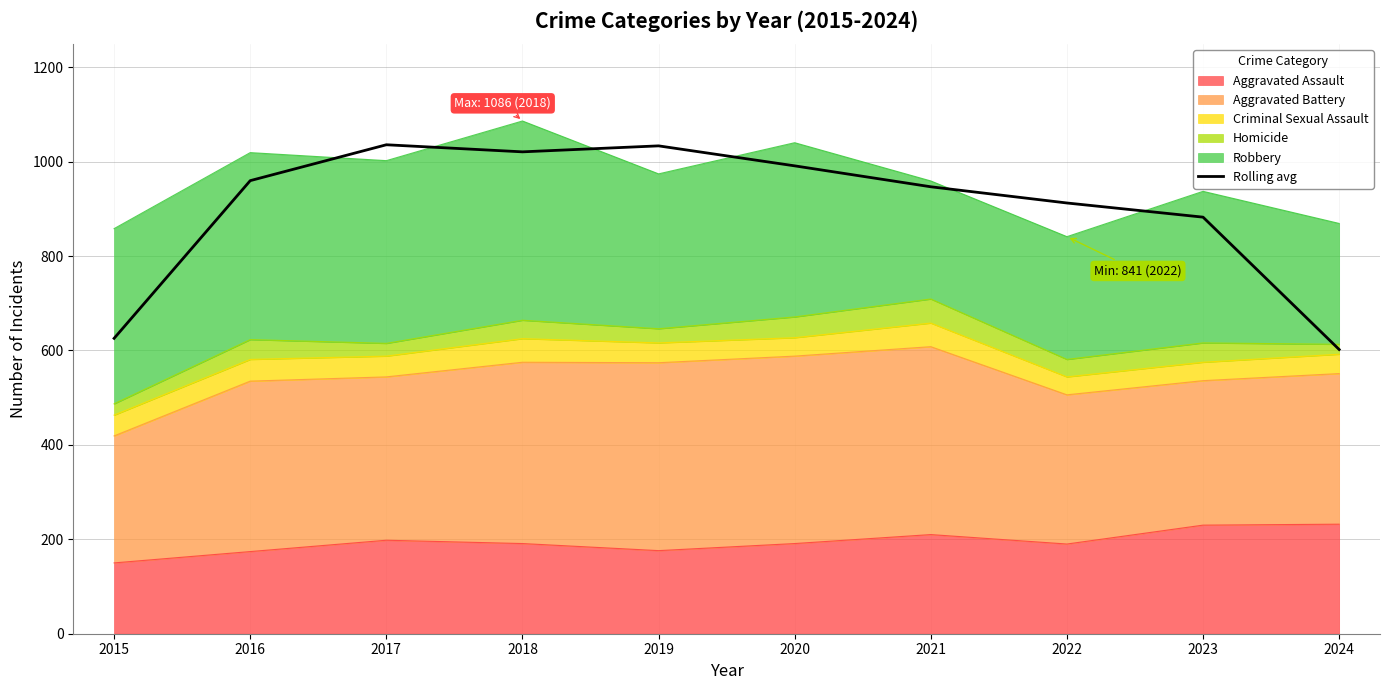

List the labels in order of value, largest first.

2017, 2019, 2018, 2020, 2016, 2021, 2022, 2023, 2015, 2024